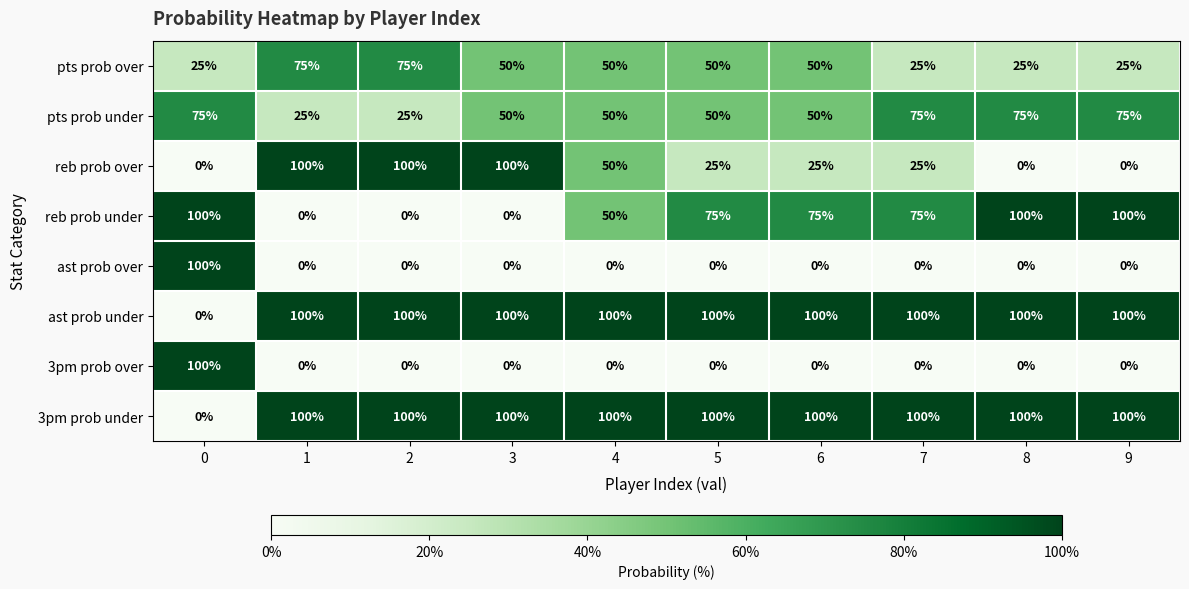

True or false: reb prob over has a value of 100 at 3.

True